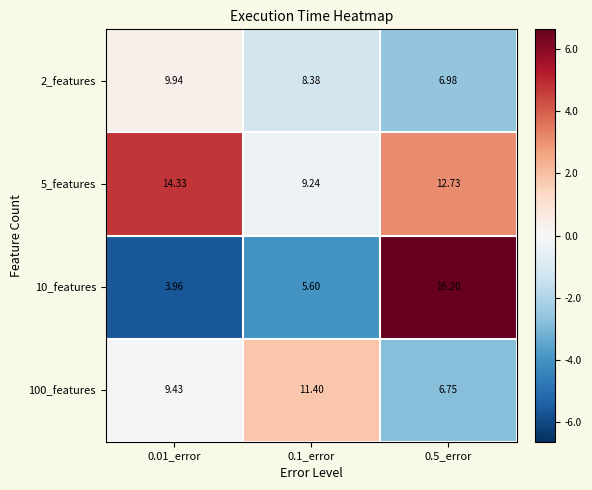

Which series has the largest total across all categories?

5_features